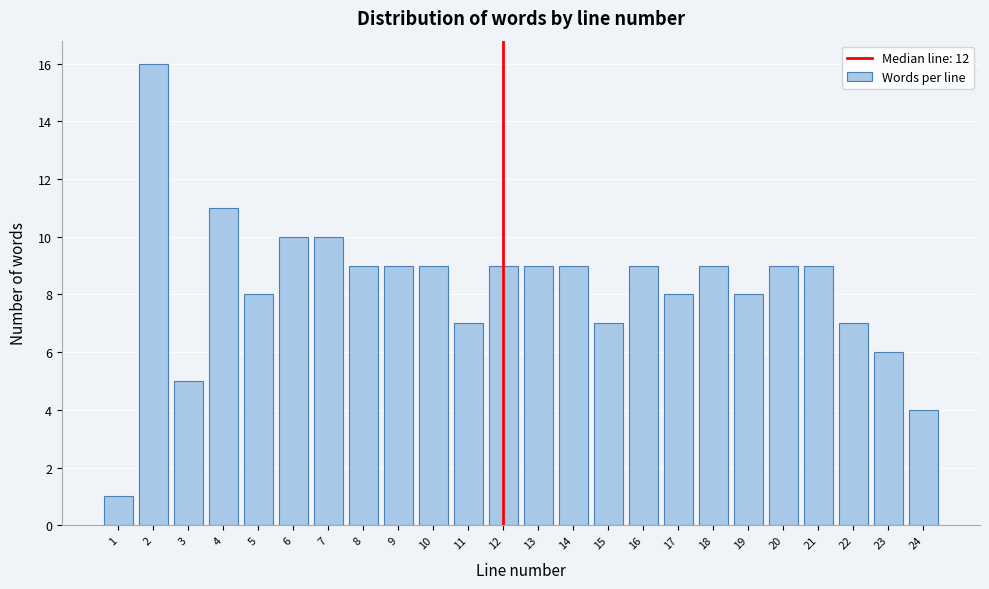

Reading left to right, transcribe this chart: for each bar, give the range it covers on the x-axis and its height. The values are not printed on the chart, so give them approximately, as read against the axis.

0.5 to 1.5: 1
1.5 to 2.5: 16
2.5 to 3.5: 5
3.5 to 4.5: 11
4.5 to 5.5: 8
5.5 to 6.5: 10
6.5 to 7.5: 10
7.5 to 8.5: 9
8.5 to 9.5: 9
9.5 to 10.5: 9
10.5 to 11.5: 7
11.5 to 12.5: 9
12.5 to 13.5: 9
13.5 to 14.5: 9
14.5 to 15.5: 7
15.5 to 16.5: 9
16.5 to 17.5: 8
17.5 to 18.5: 9
18.5 to 19.5: 8
19.5 to 20.5: 9
20.5 to 21.5: 9
21.5 to 22.5: 7
22.5 to 23.5: 6
23.5 to 24.5: 4